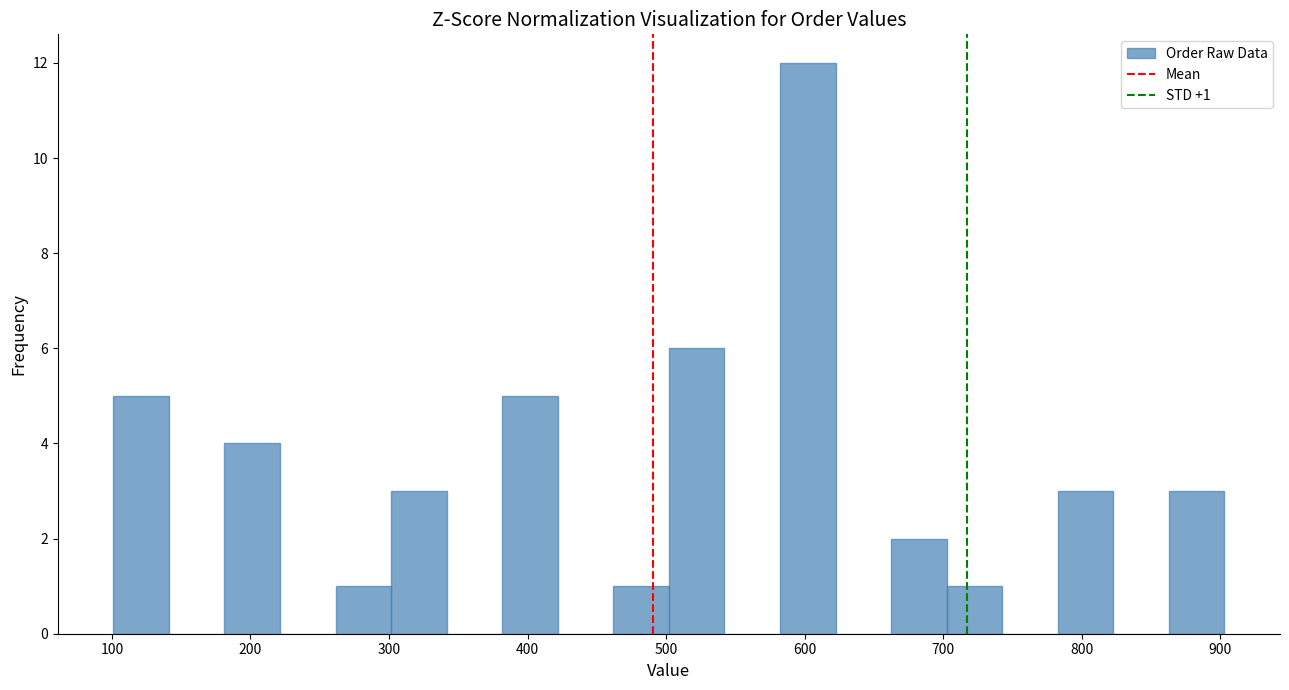

Over which range of the x-axis is the bar tallest?

580 to 620